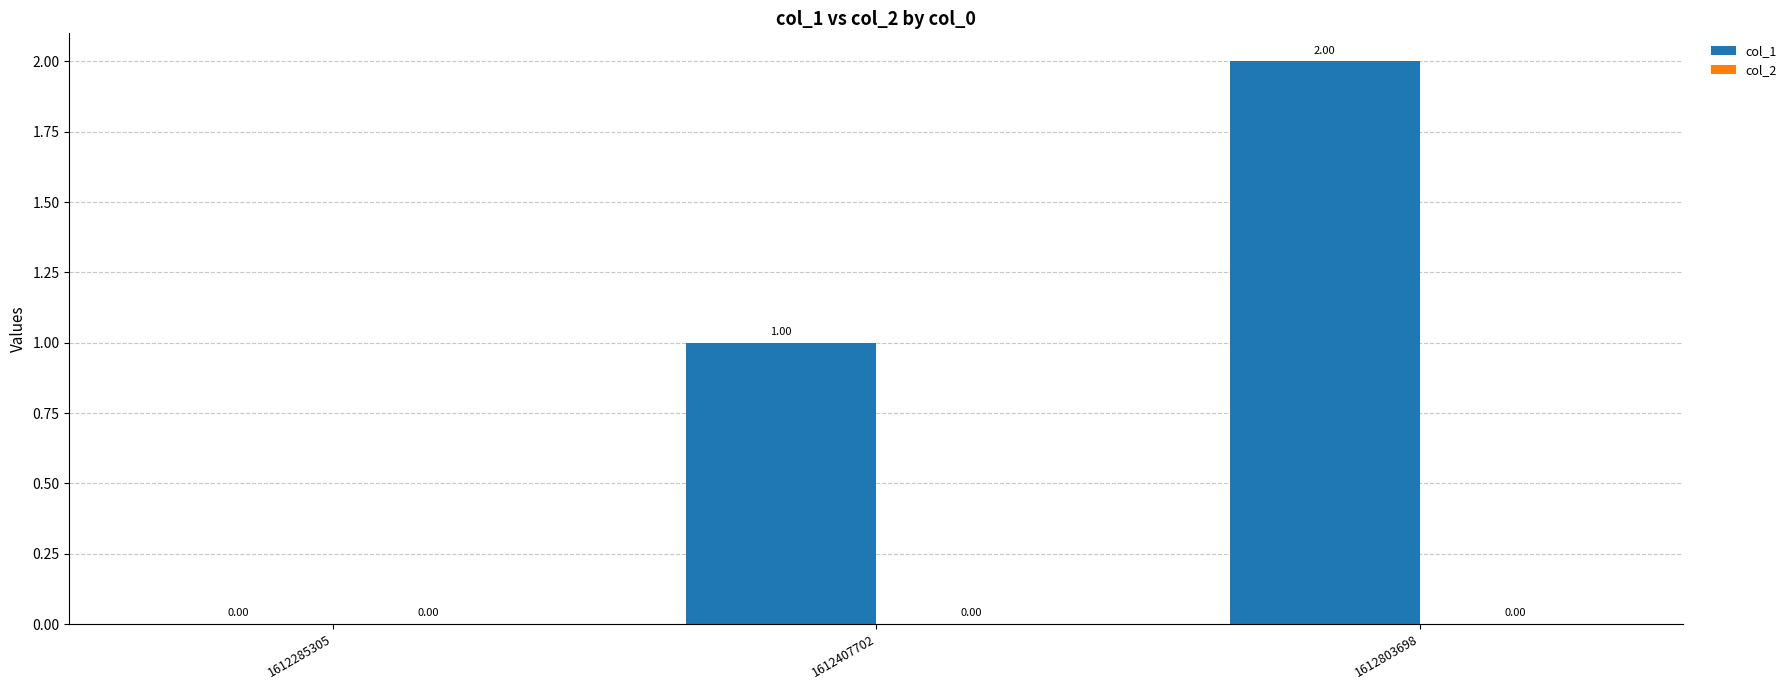

Approximately how many times larger is the value at 1612803698 compared to 1612407702?

2.0